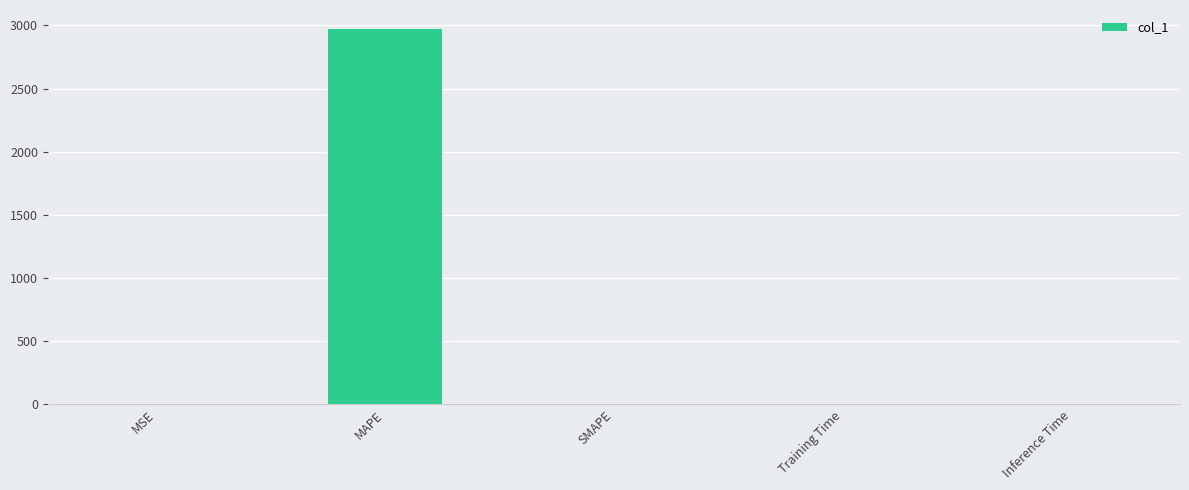

Read the value at MAPE.

2973.6